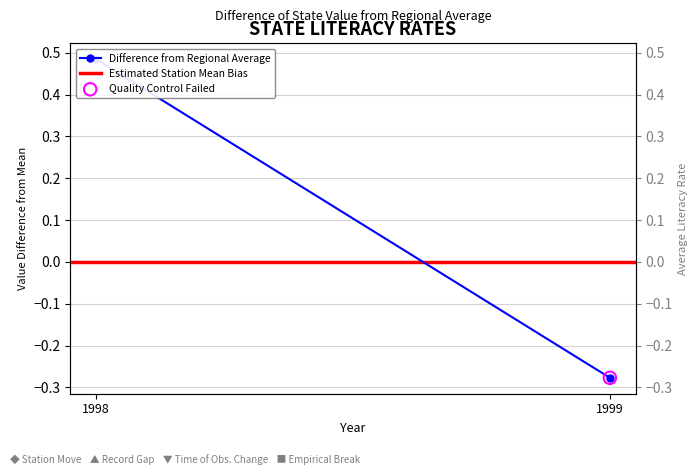

Which series reaches the minimum Y coordinate?

Difference from Regional Average